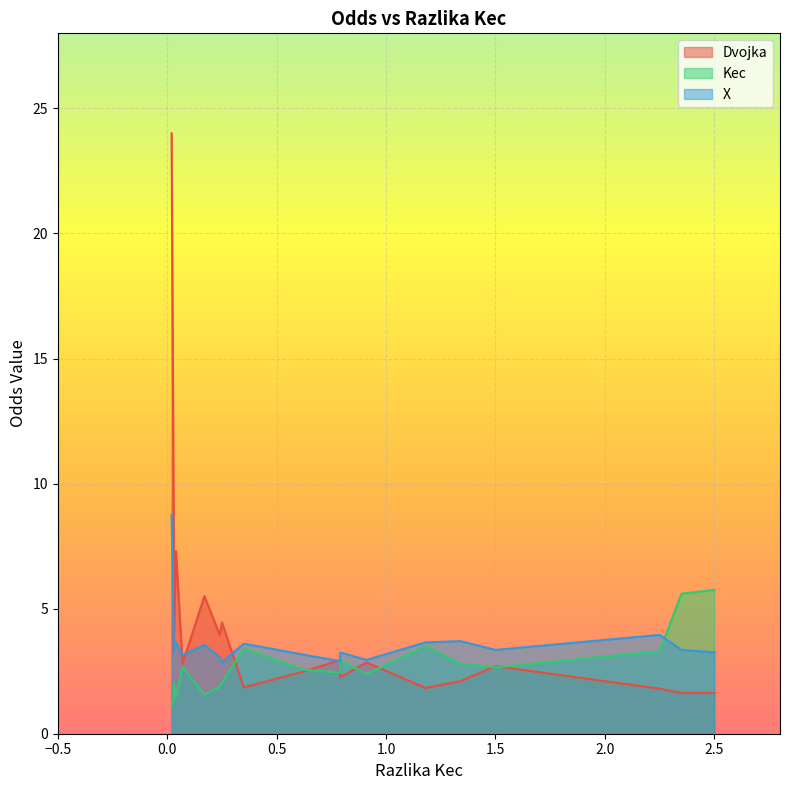

What is the highest value of the Kec series?

5.8